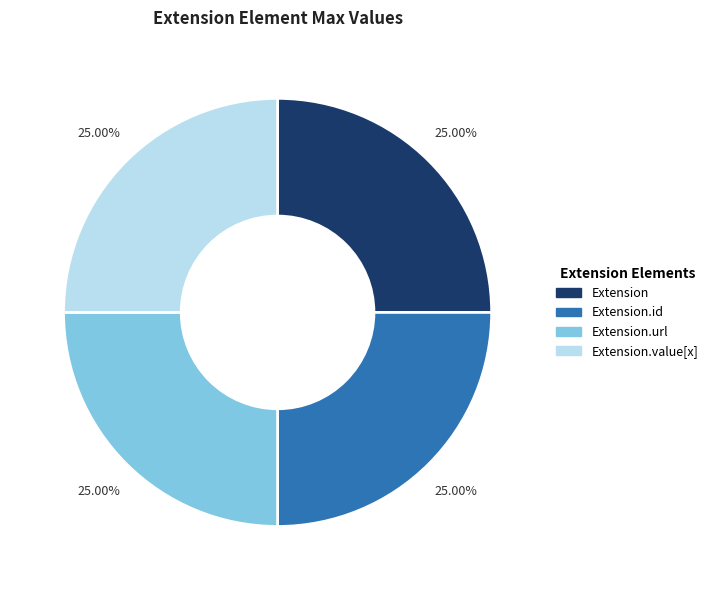

To the nearest percent, what is the difference between the largest and smallest slice percentages?

0%